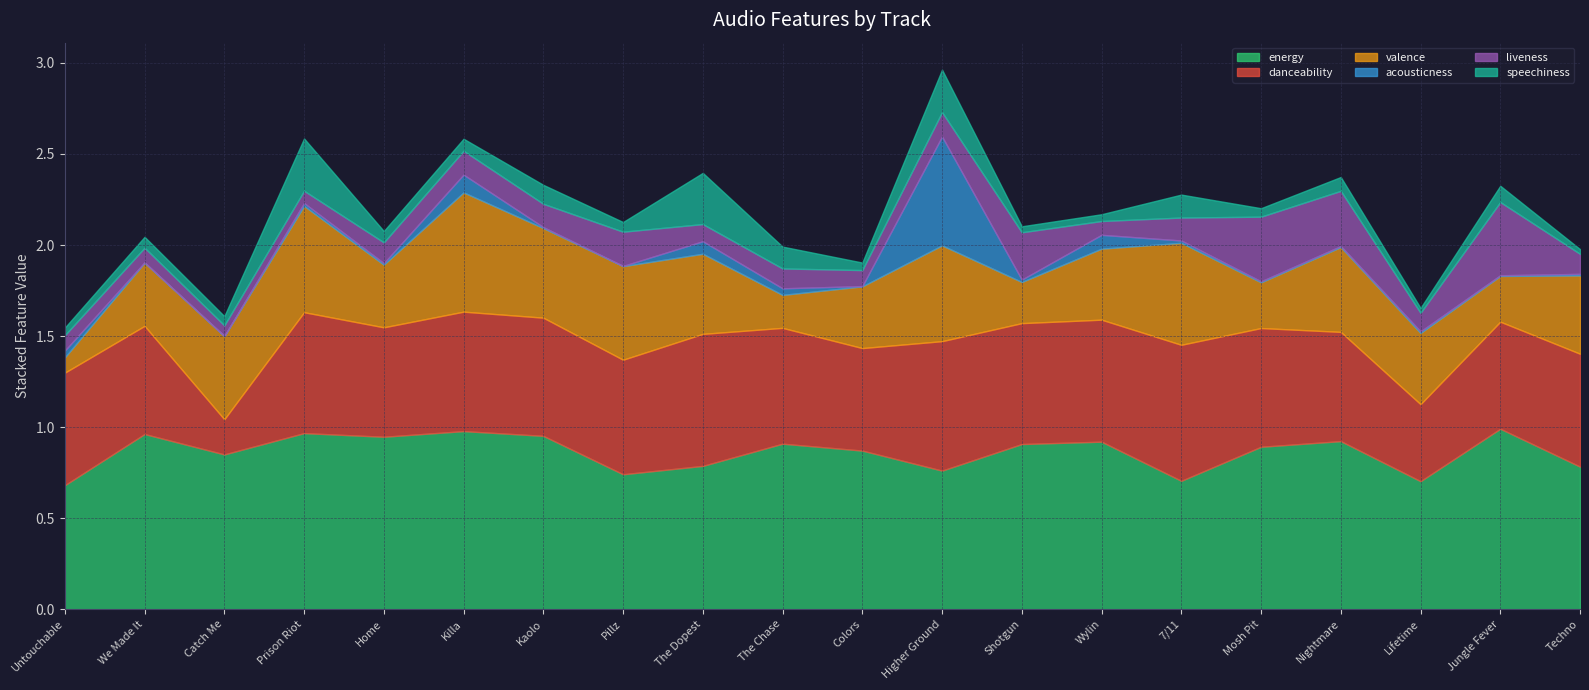

How many danceability values are between 0 and 1?

20